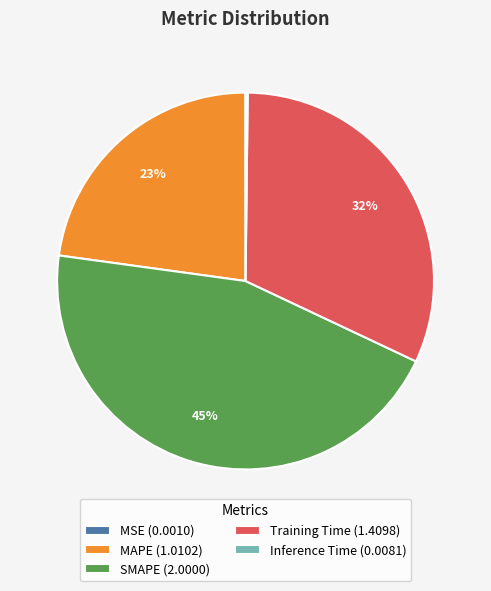

The Training Time (1.4098) slice represents 19% of the pie. True or false?

False